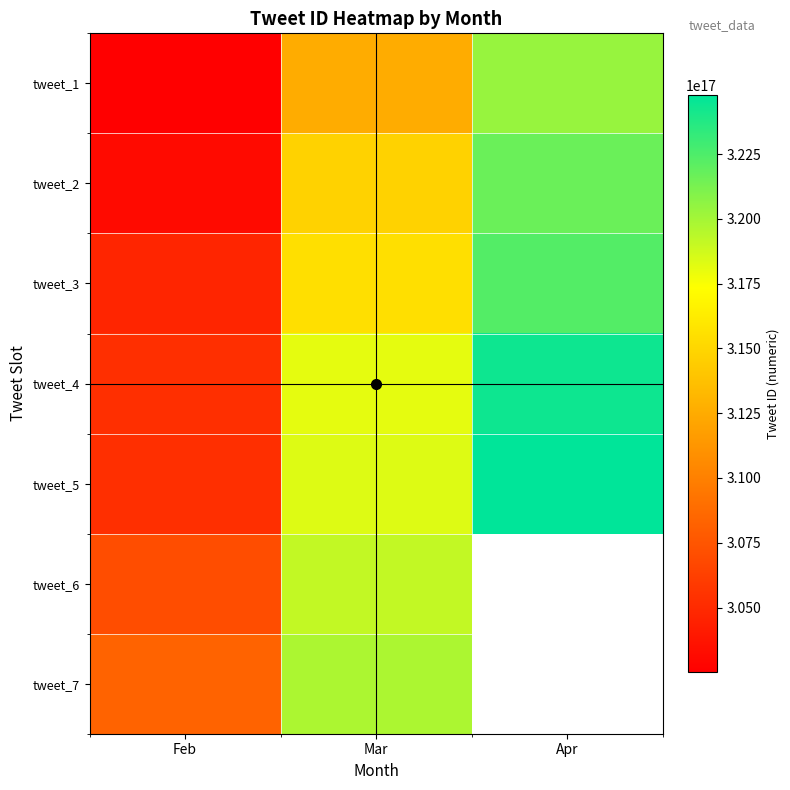

What is the minimum value shown in the chart?

302506972303994880.0